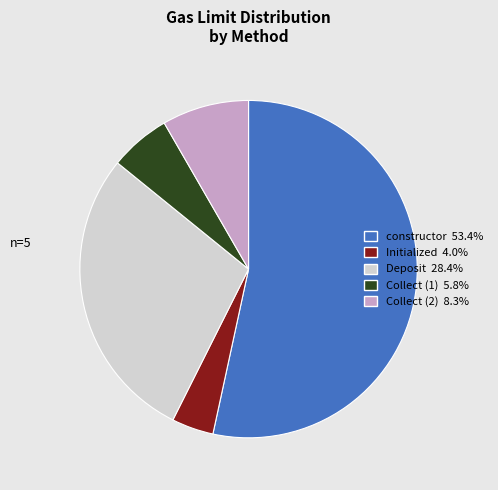

What is the largest slice in the pie chart?

constructor